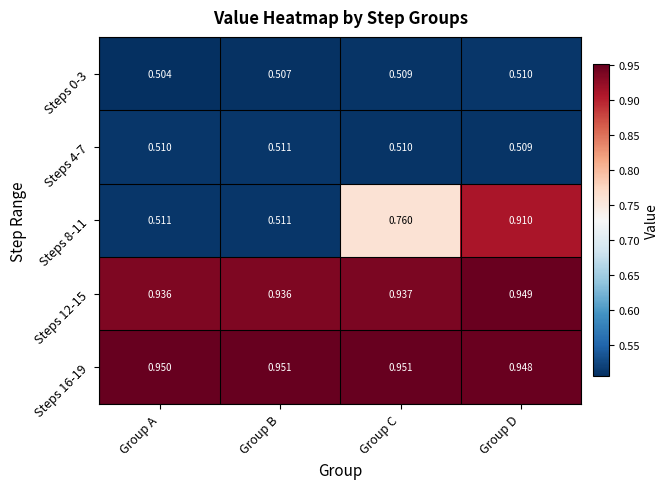

Which series changed the most between Group A and Group B?

Steps 0-3